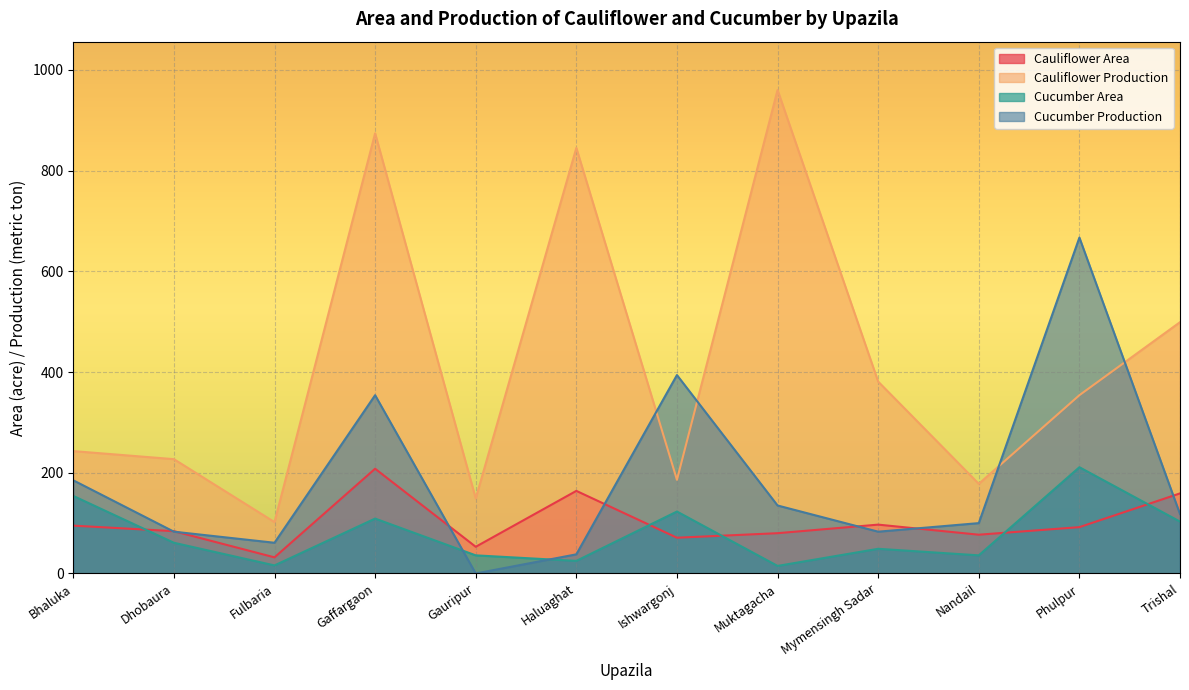

The Cauliflower Production series shows 178 at Nandail. True or false?

True